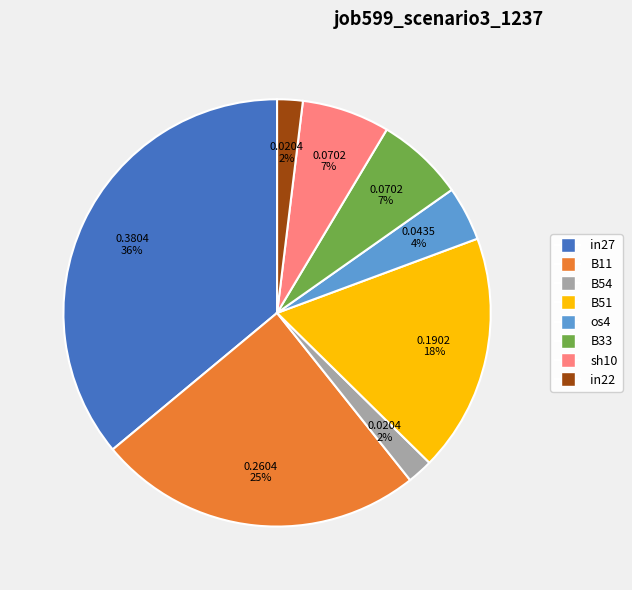

Is it true that B11 is 25% of the pie?

True